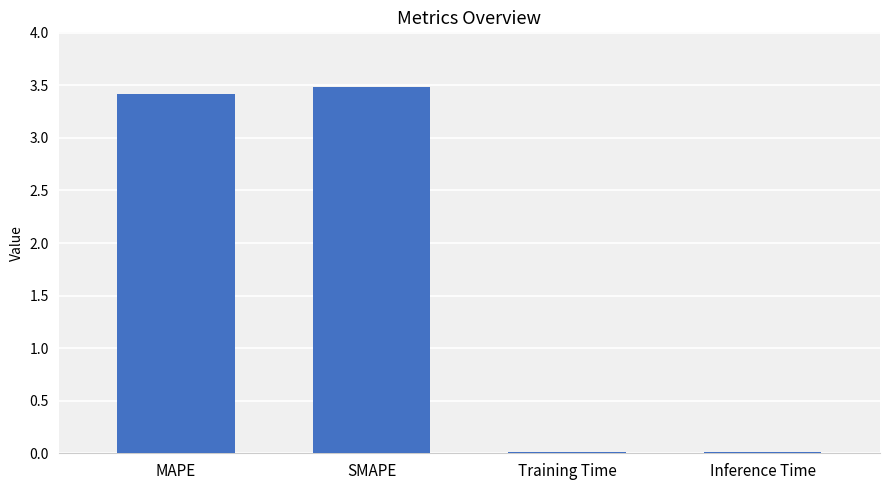

What is the sum of all values?

6.9